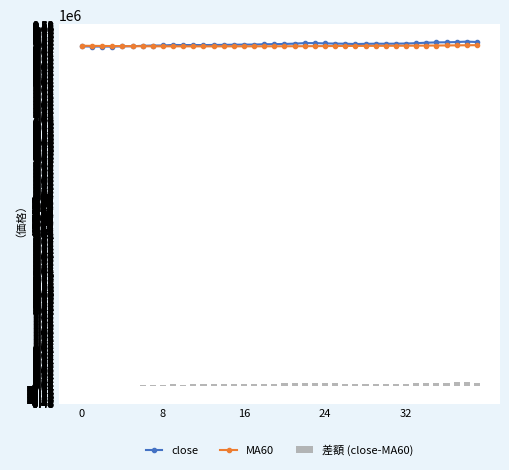

What is the maximum value for MA60?

8978916